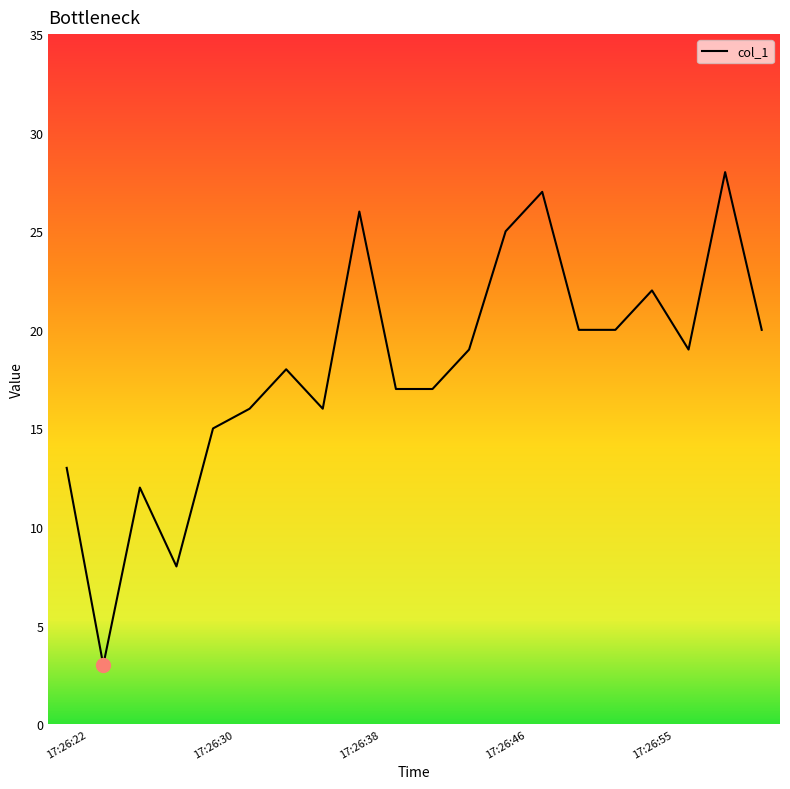

What is the smallest value displayed?

3